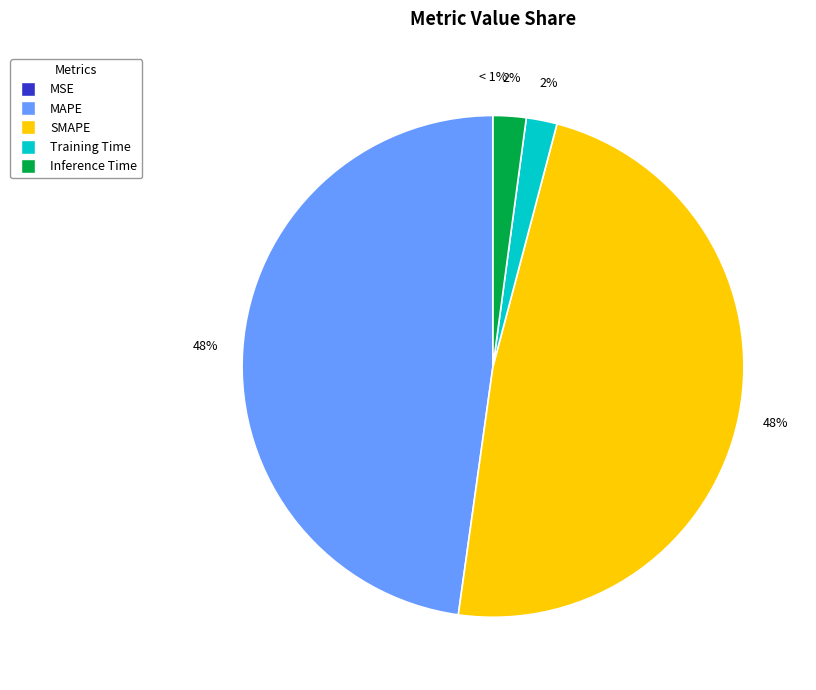

True or false: Training Time accounts for 2% of the total.

True